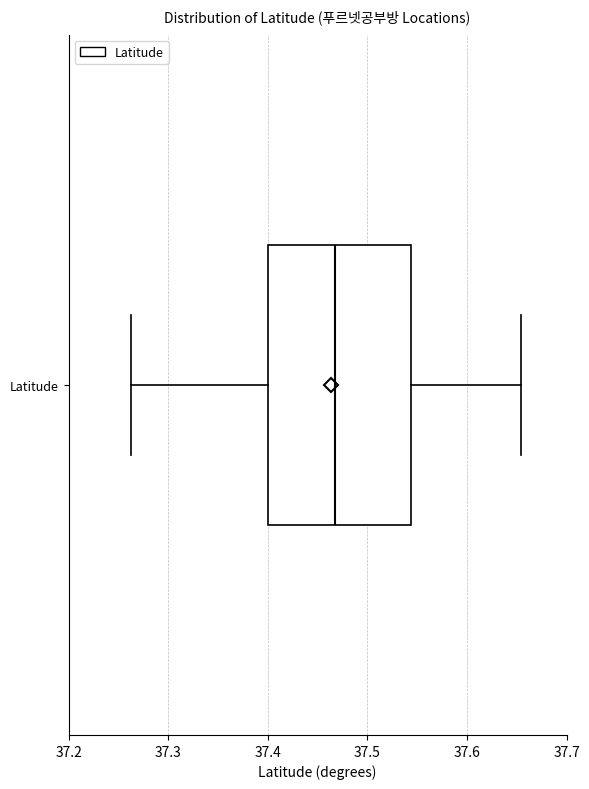

Transcribe this box plot: give where the median line is, the range the box spans, and where the two whiskers end, as read against the x-axis. The values are not printed on the chart, so give them approximately, as read against the axis.

median 37.47, box 37.40 to 37.54, whiskers 37.26 to 37.65